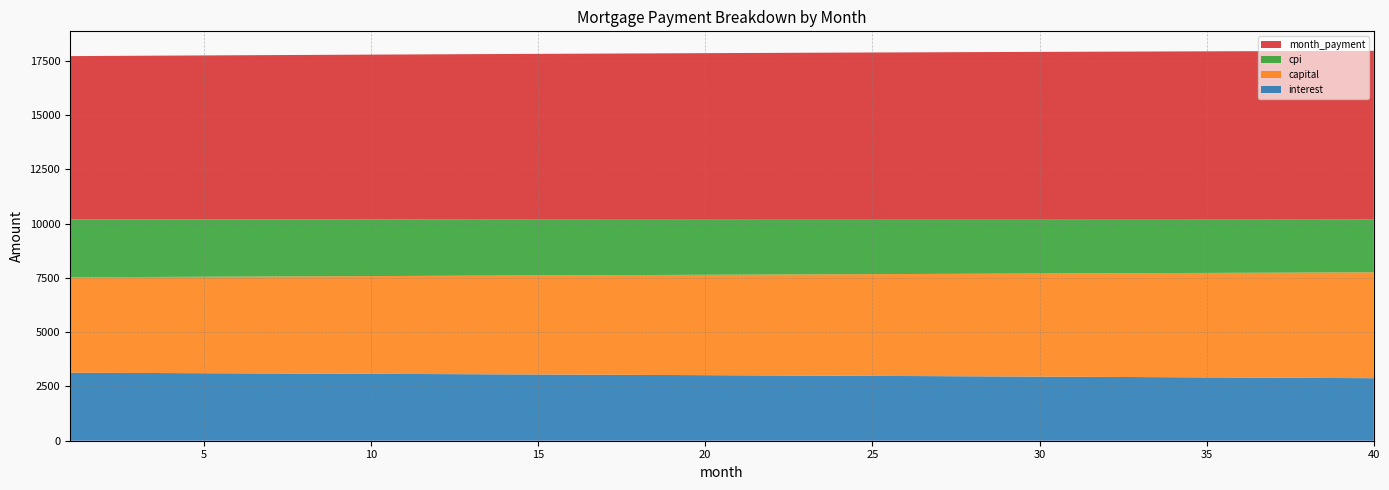

Reading left to right, transcribe all the data shown in this chart.

interest: 3133.3	3127.9	3122.4	3116.9	3111.3	3105.7	3100.0	3094.3	3088.5	3082.7	3076.8	3070.8	3064.8	3058.8	3052.7	3046.5	3040.3	3034.0	3027.7	3021.3	3014.9	3008.4	3001.8	2995.2	2988.5	2981.8	2975.0	2968.2	2961.3	2954.4	2947.4	2940.3	2933.2	2926.0	2918.8	2911.4	2904.1	2896.7	2889.2	2881.6
capital: 4397.7	4409.4	4421.1	4432.9	4444.8	4456.6	4468.5	4480.4	4492.4	4504.3	4516.3	4528.4	4540.5	4552.6	4564.7	4576.9	4589.1	4601.3	4613.6	4625.9	4638.2	4650.6	4663.0	4675.4	4687.9	4700.4	4712.9	4725.5	4738.1	4750.8	4763.4	4776.1	4788.9	4801.6	4814.4	4827.3	4840.1	4853.1	4866.0	4879.0
cpi: 2662.1	2657.4	2652.7	2647.9	2643.1	2638.3	2633.4	2628.5	2623.5	2618.5	2613.5	2608.4	2603.2	2598.0	2592.8	2587.5	2582.1	2576.7	2571.3	2565.8	2560.3	2554.7	2549.1	2543.4	2537.7	2532.0	2526.1	2520.3	2514.4	2508.4	2502.4	2496.3	2490.2	2484.0	2477.8	2471.6	2465.2	2458.9	2452.5	2446.0
month_payment: 7531.0	7537.3	7543.6	7549.8	7556.1	7562.3	7568.5	7574.7	7580.9	7587.0	7593.1	7599.2	7605.3	7611.3	7617.4	7623.4	7629.4	7635.3	7641.3	7647.2	7653.1	7659.0	7664.8	7670.7	7676.5	7682.2	7688.0	7693.7	7699.4	7705.1	7710.8	7716.4	7722.0	7727.6	7733.2	7738.7	7744.2	7749.7	7755.2	7760.6